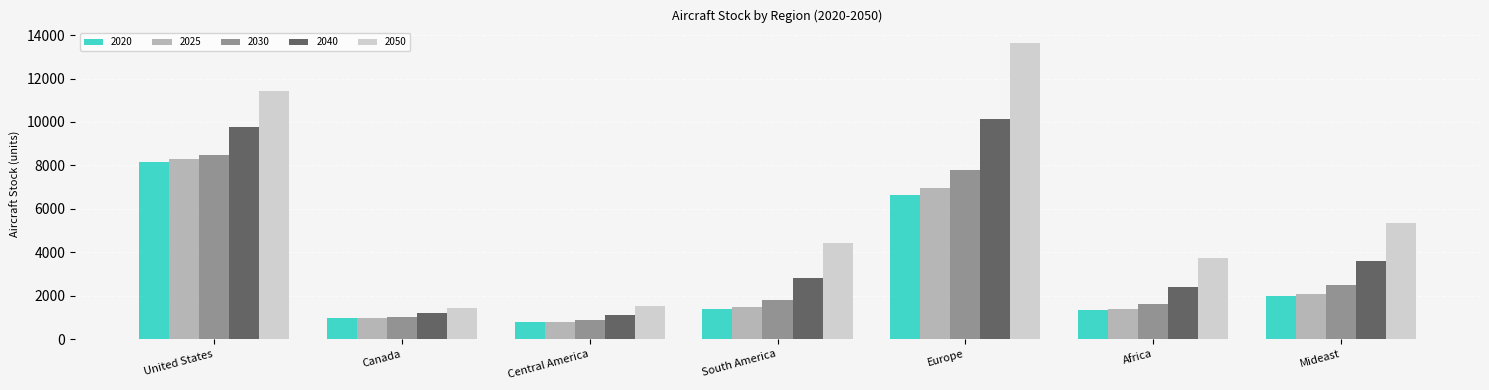

What is the difference between the second highest and second lowest values in the 2020 series?

5678.0